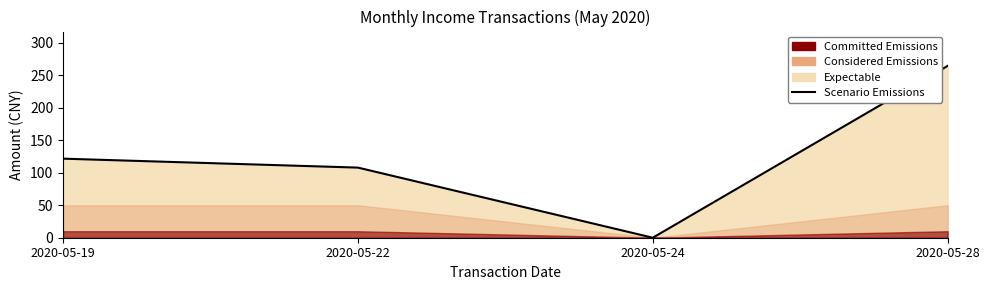

Which has a higher value, 2020-05-24 or 2020-05-28?

2020-05-28